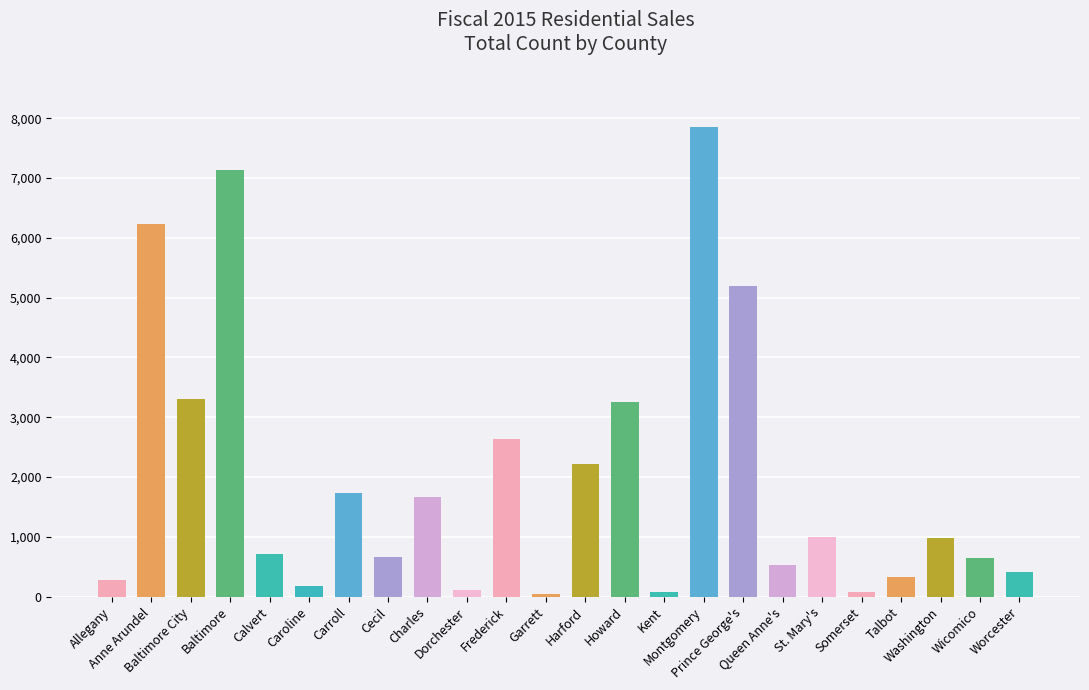

Which has a higher value, Carroll or Worcester?

Carroll